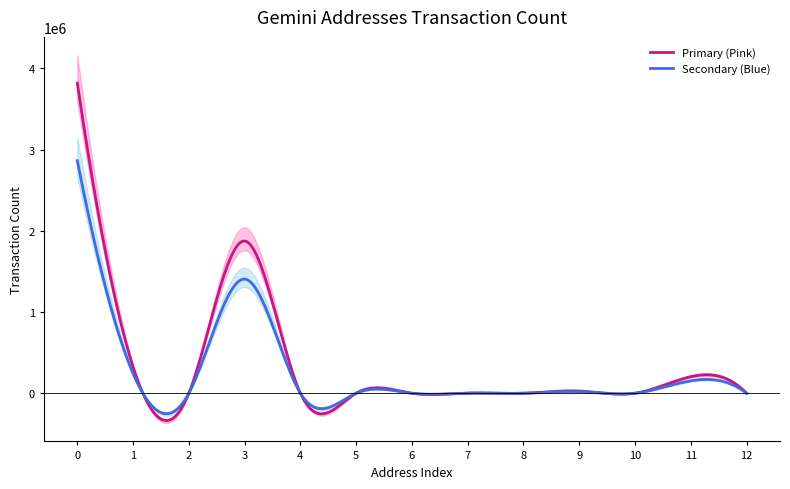

What is the minimum value for Secondary (Blue)?

-252361.9